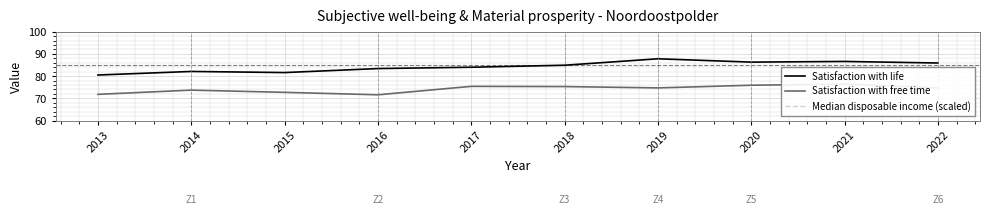

Reading left to right, transcribe all the data shown in this chart.

Satisfaction with life: 2013=80.5	2014=82.1	2015=81.6	2016=83.4	2017=84.0	2018=84.9	2019=87.8	2020=86.3	2021=86.6	2022=85.9
Satisfaction with free time: 2013=71.8	2014=73.7	2015=72.7	2016=71.6	2017=75.4	2018=75.3	2019=74.7	2020=75.9	2021=76.4	2022=74.7
Median disposable income (scaled): 2013=26.9	2014=26.4	2015=26.0	2016=26.5	2017=26.8	2018=27.9	2019=28.2	2020=28.3	2021=29.0	2022=29.8